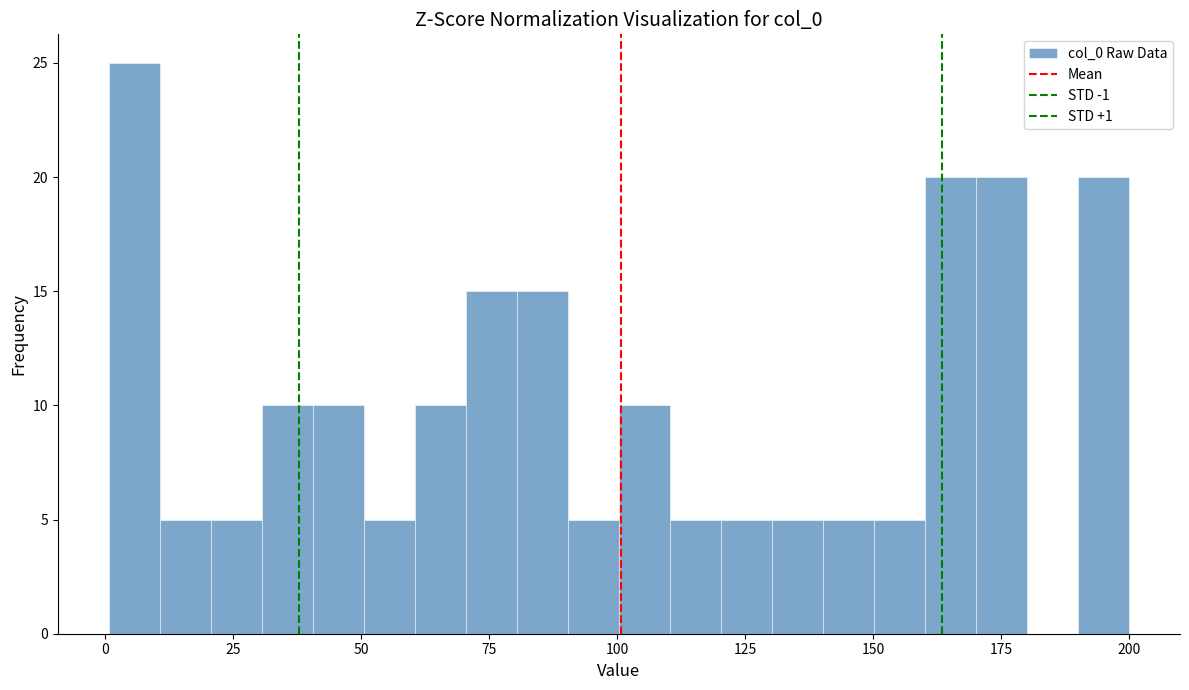

Around what value on the x-axis is the tallest bar? Give the approximate position of its centre, as read against the axis.

5